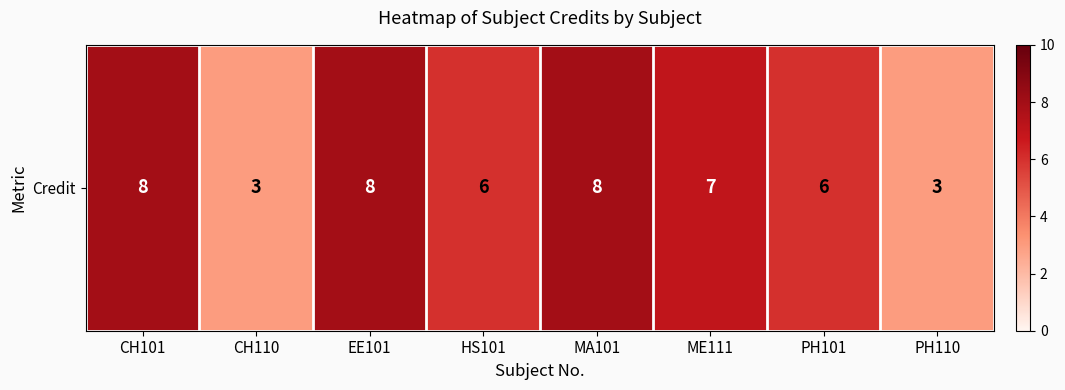

What is the minimum value shown in the chart?

3